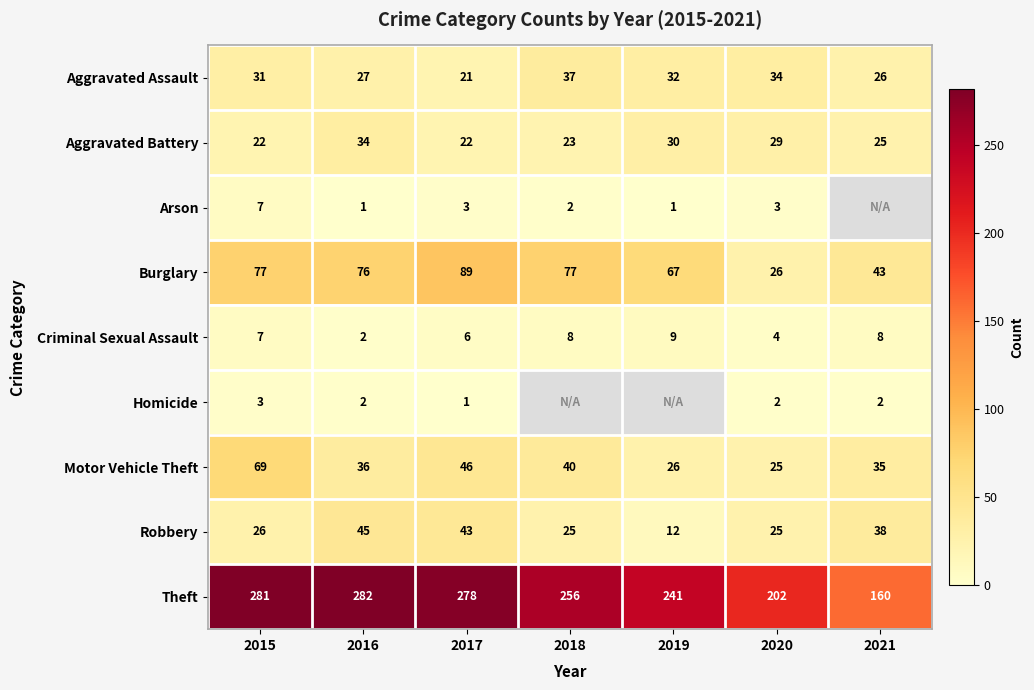

What is the difference between the highest and lowest values at 2017?

277